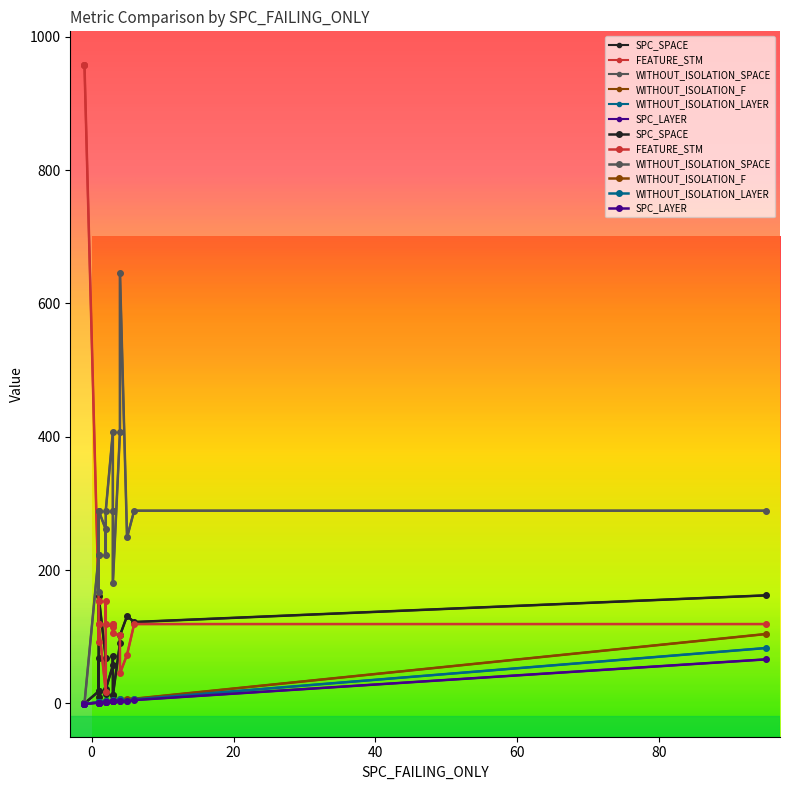

What is the difference between the WITHOUT_ISOLATION_F values at 6 and 16?

2